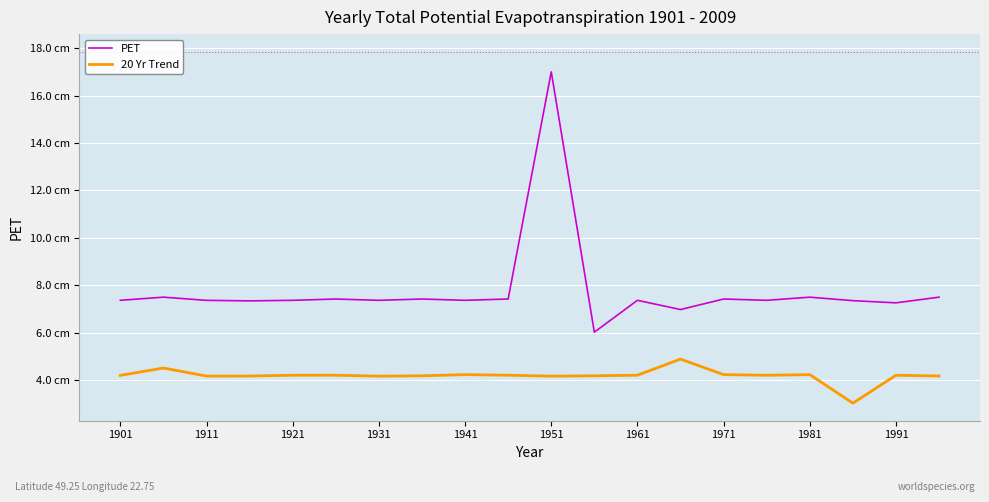

Does the chart have visible grid lines?

Yes